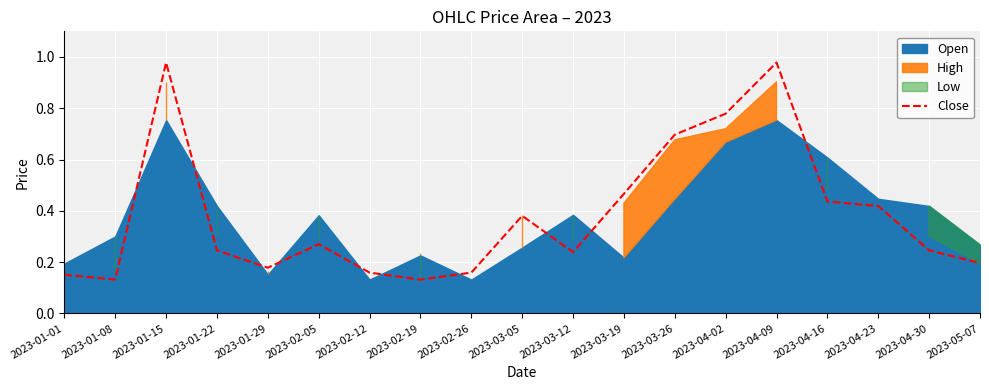

True or false: Close has a value of 0.4 at 2023-03-12.

False